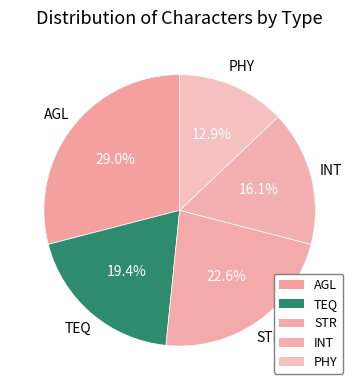

The AGL slice represents 29% of the pie. True or false?

True